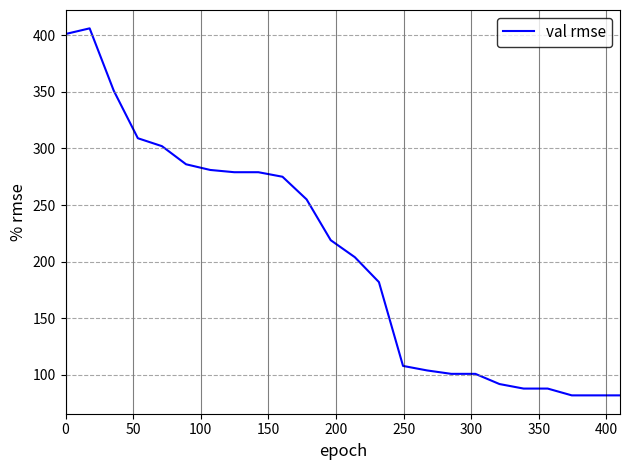

What is the difference between the maximum and minimum values?

324